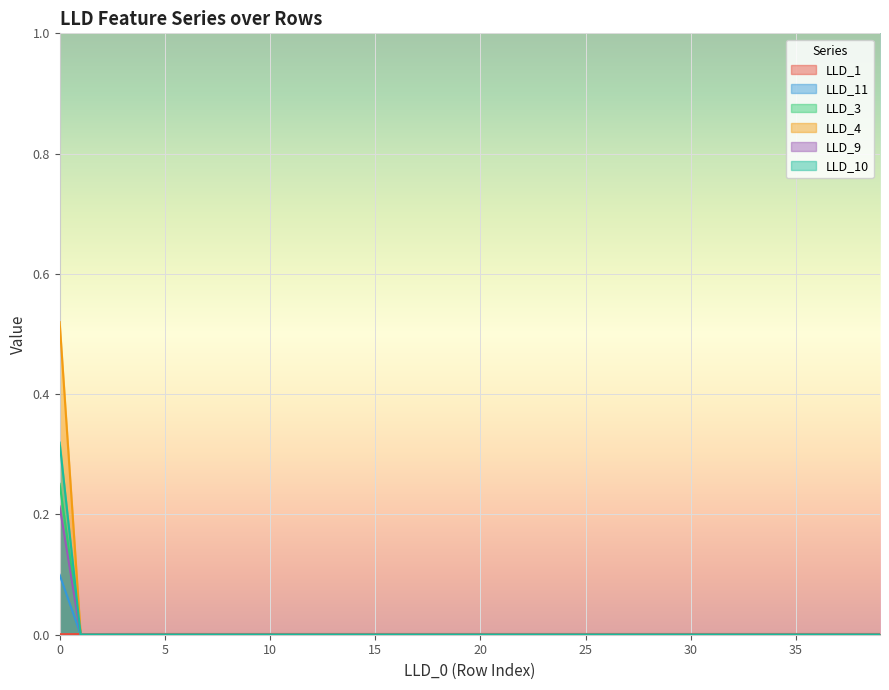

How many lines are shown in the chart?

6